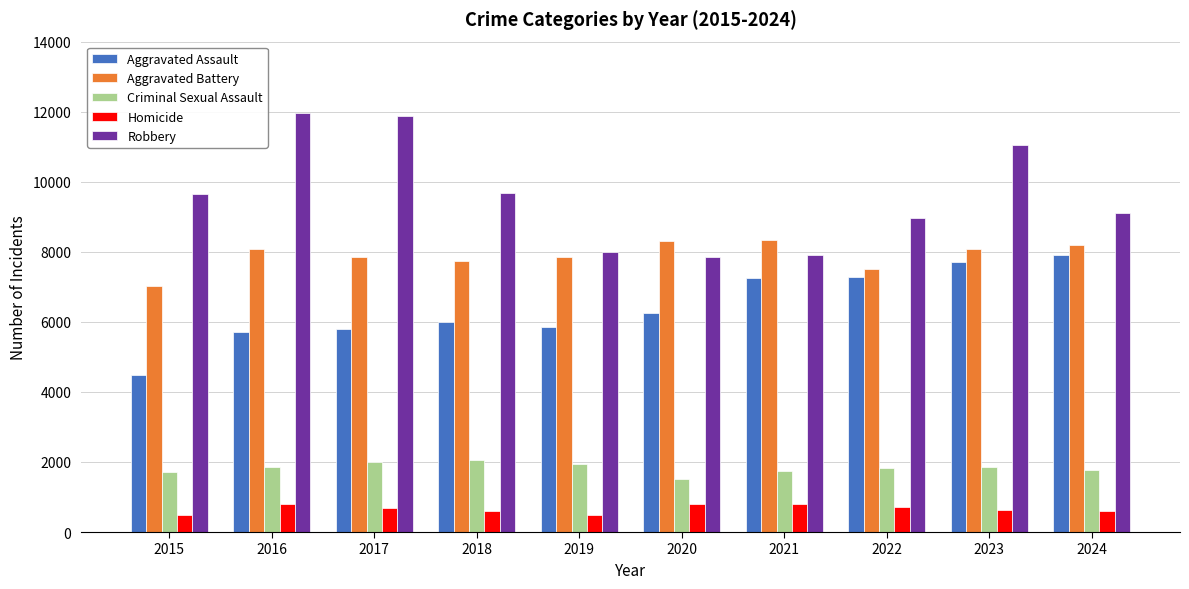

Rank the series by their maximum value, from highest to lowest.

Robbery, Aggravated Battery, Aggravated Assault, Criminal Sexual Assault, Homicide